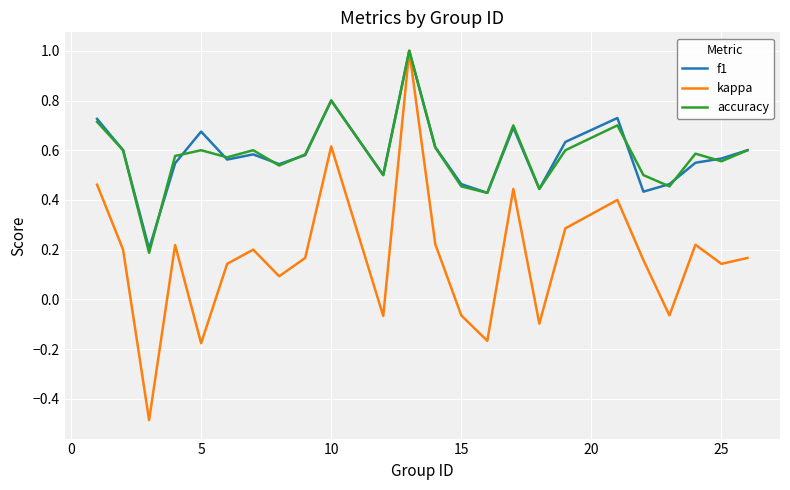

What is the highest value of the f1 series?

1.0